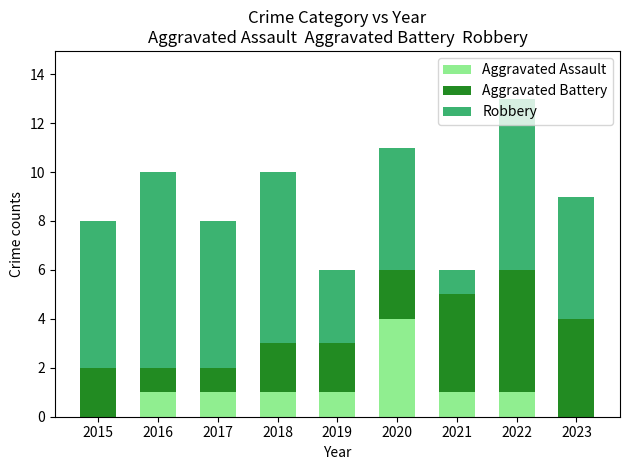

Is it true that Aggravated Assault equals 1 at 2022?

True